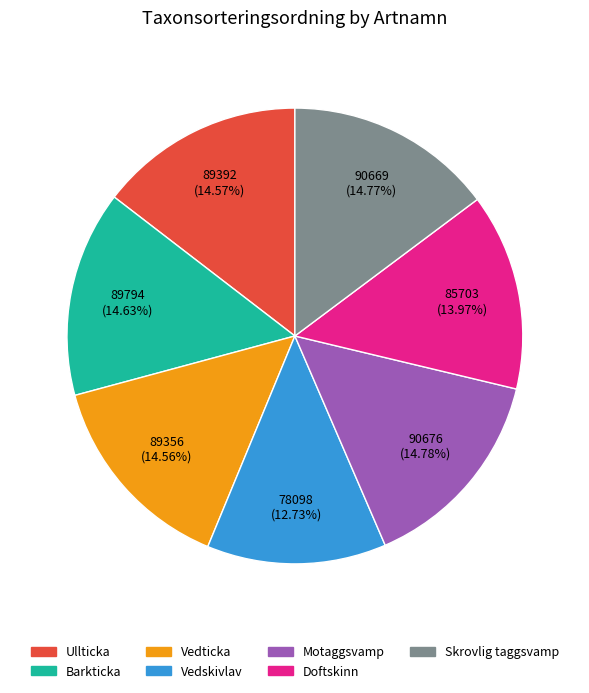

To the nearest percent, what percentage of the pie is Vedticka?

15%